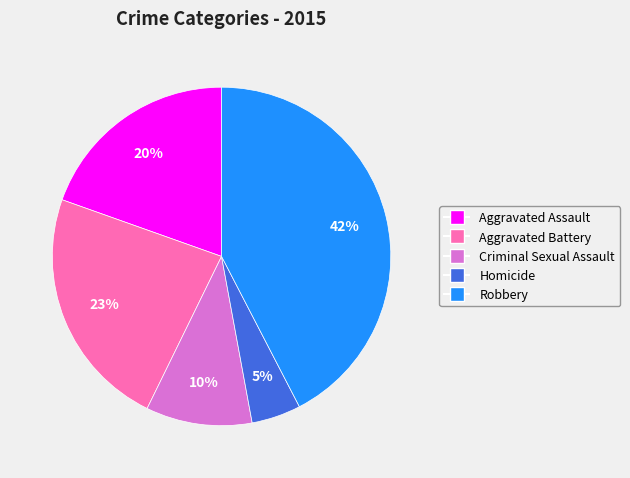

Rank the categories by value from lowest to highest.

Homicide, Criminal Sexual Assault, Aggravated Assault, Aggravated Battery, Robbery